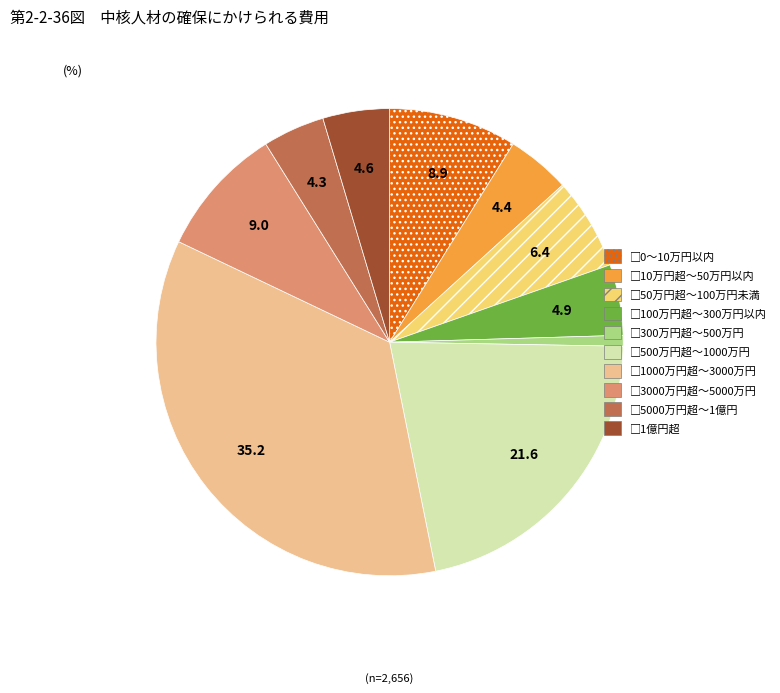

Count the number of slices in the pie.

10